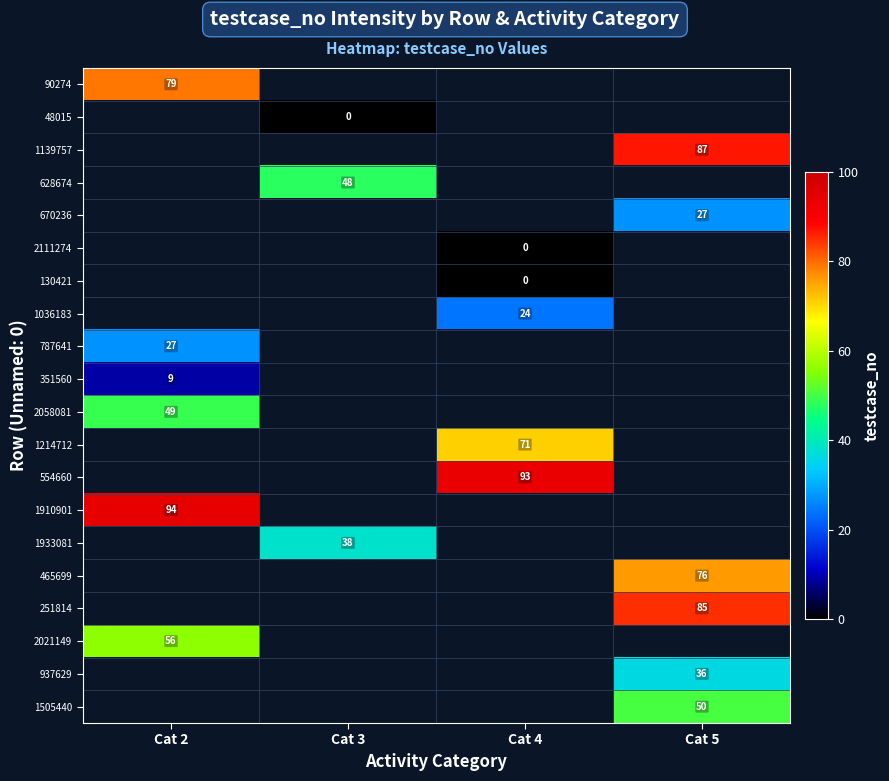

Which category has the lowest value across all series?

Cat 3